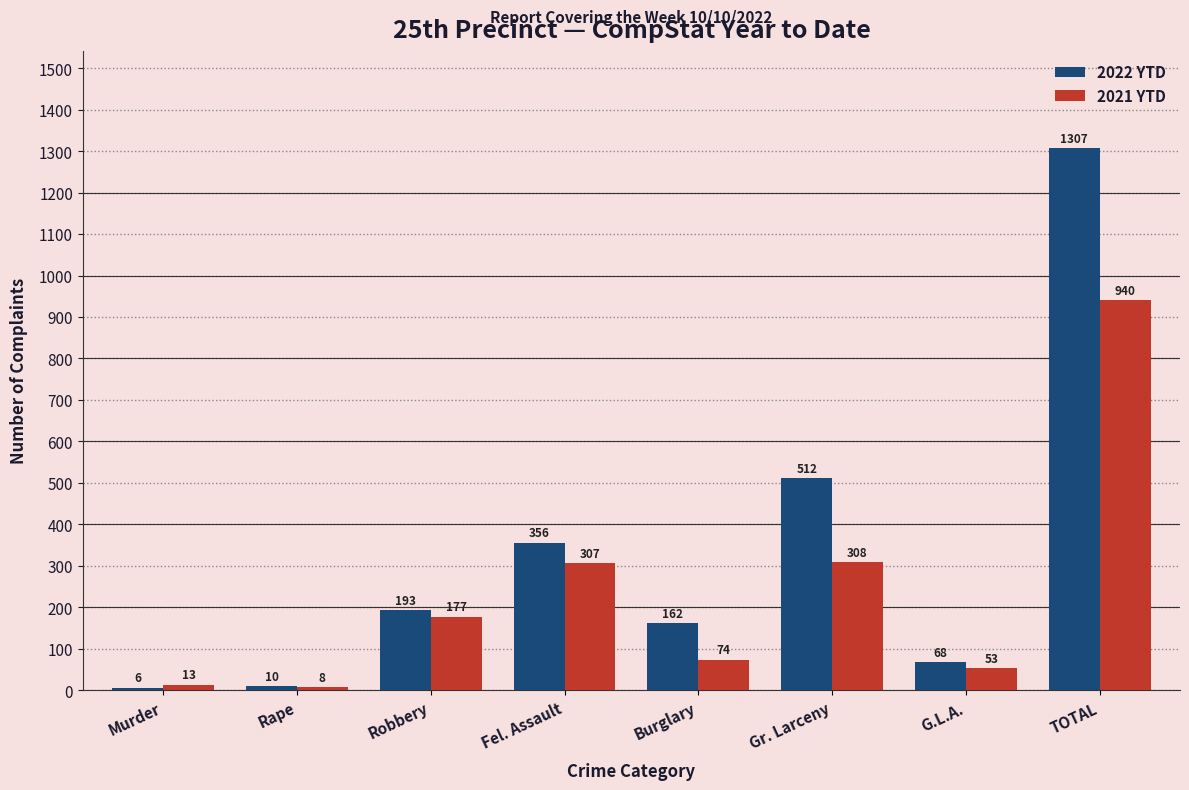

Reading left to right, what are all the values shown in this chart?

2022 YTD: 6	10	193	356	162	512	68	1307
2021 YTD: 13	8	177	307	74	308	53	940